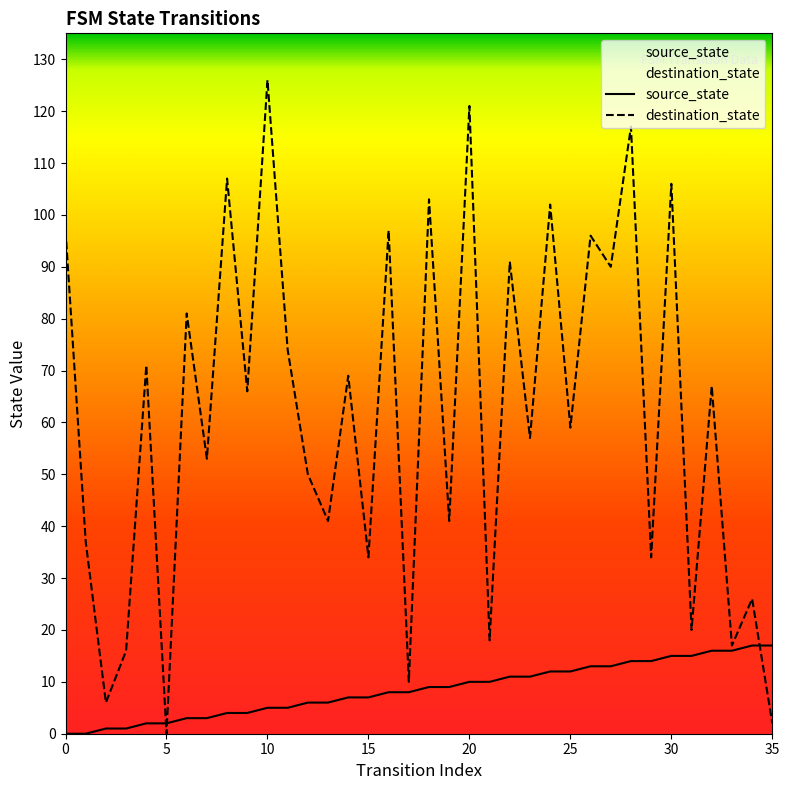

True or false: destination_state has a value of 25 at 15.

False